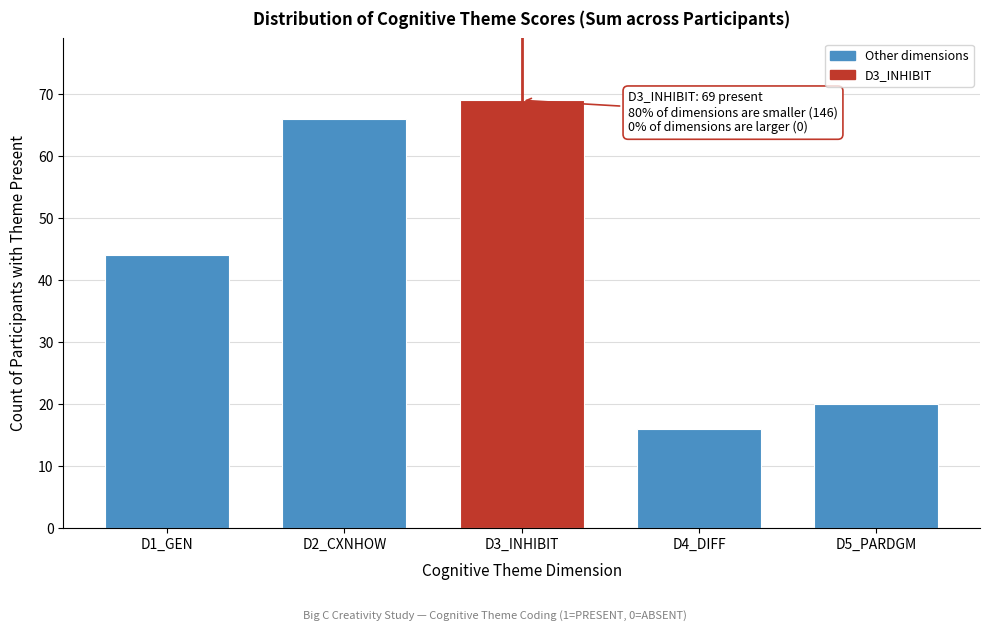

Reading left to right, transcribe all the data shown in this chart.

D1_GEN=44	D2_CXNHOW=66	D3_INHIBIT=69	D4_DIFF=16	D5_PARDGM=20